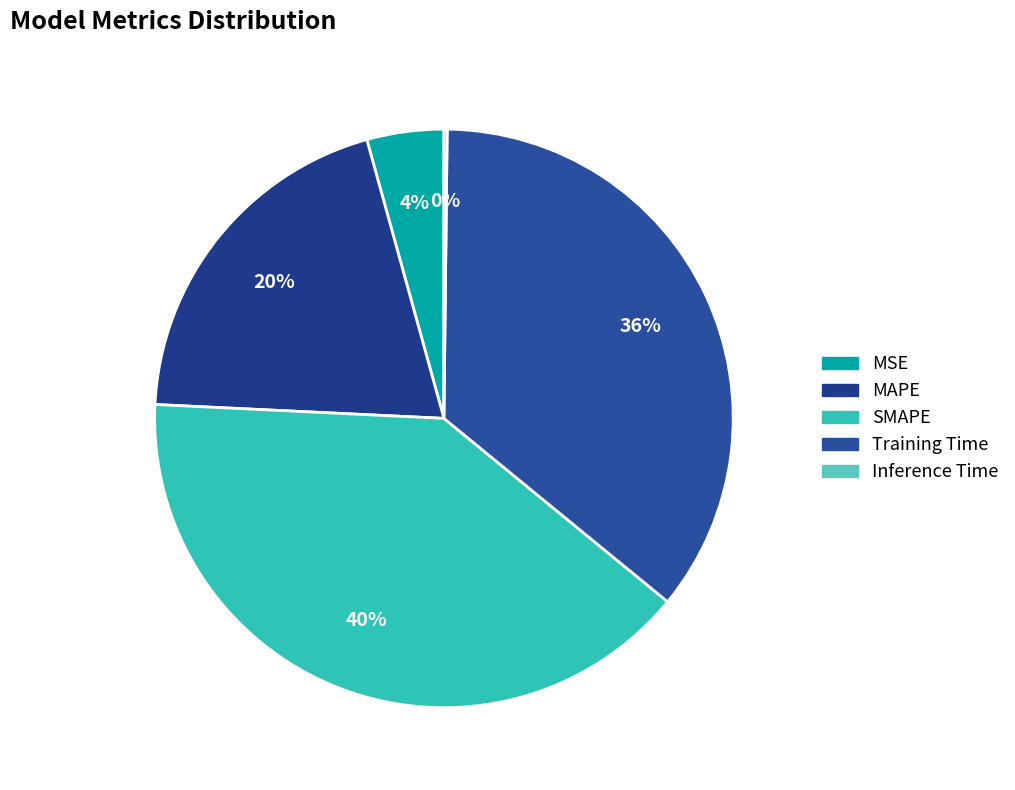

Which category has the smallest portion of the pie?

Inference Time